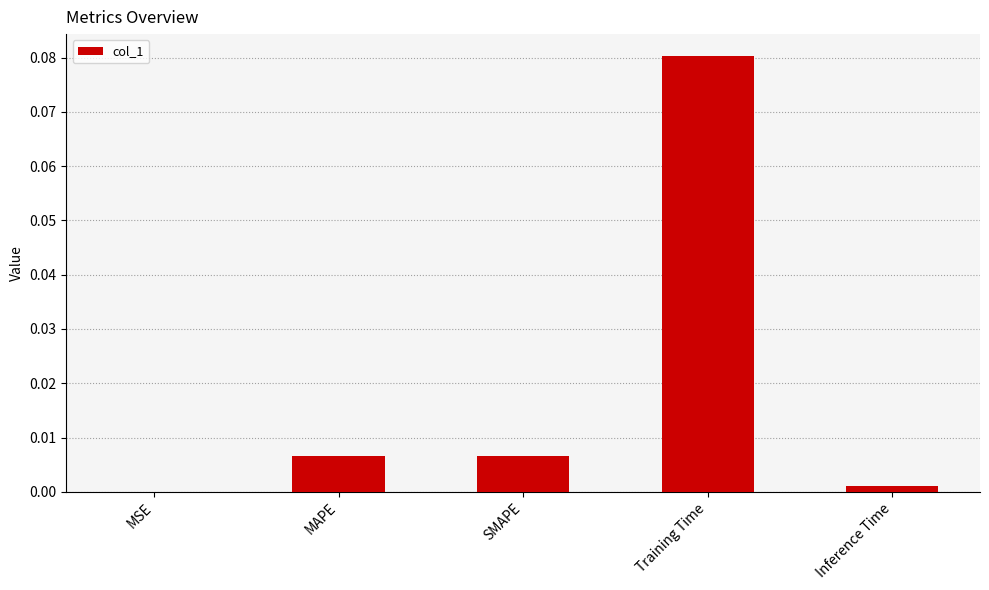

Between Training Time and Inference Time, which is larger?

Training Time